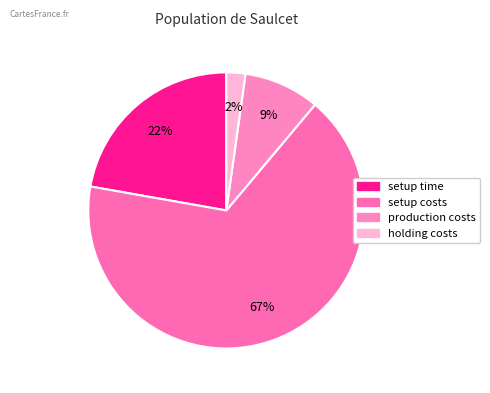

Rank the categories by value from highest to lowest.

setup costs, setup time, production costs, holding costs